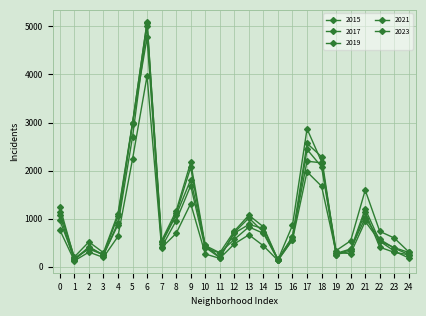

What is the value of the 2023 point at the 3rd from the left?

516